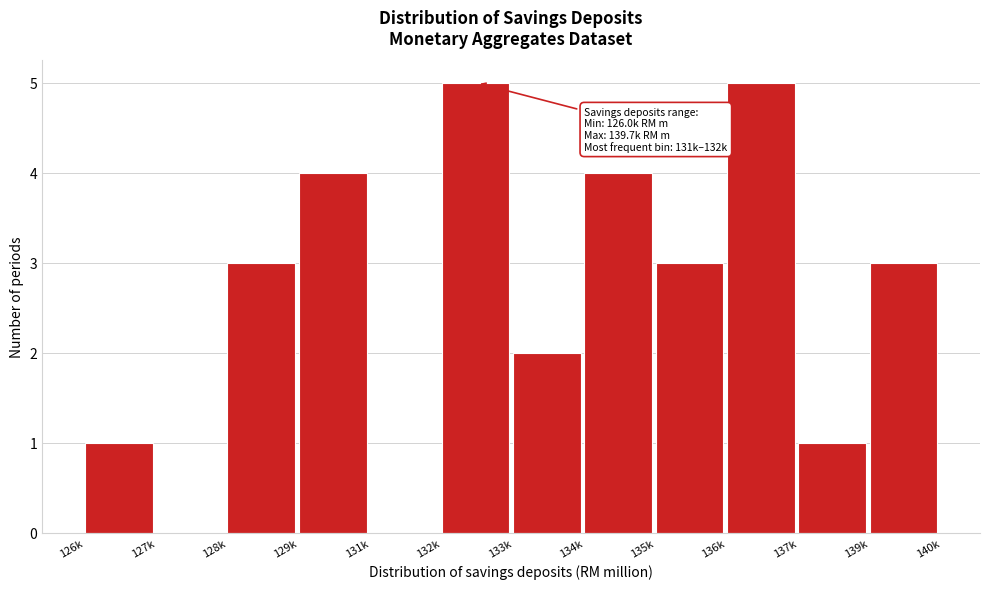

Reading right to left, transcribe all the data shown in this chart.

139k=3	137k=1	136k=5	135k=3	134k=4	133k=2	132k=5	131k=0	129k=4	128k=3	127k=0	126k=1